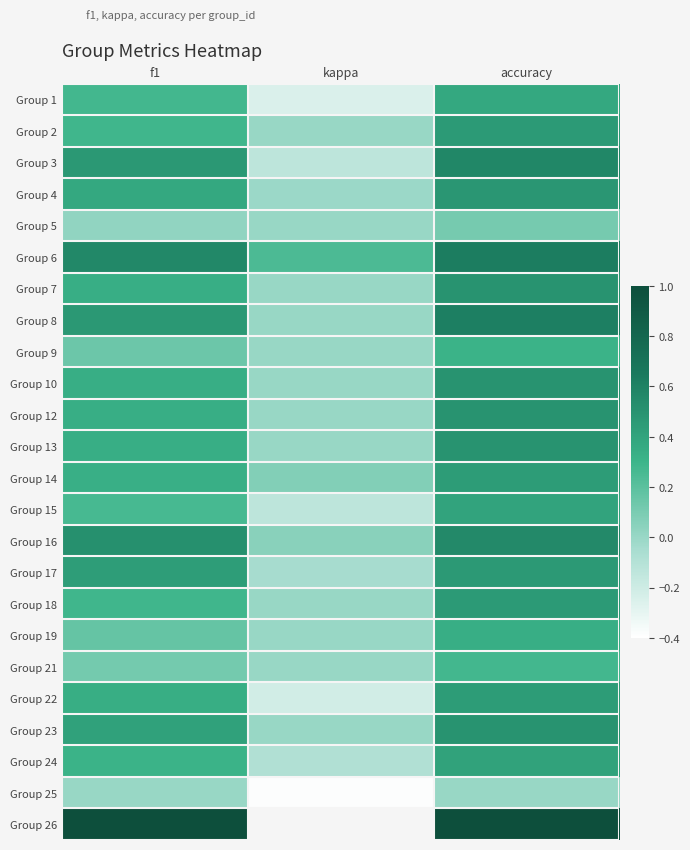

The value of Group 15 at kappa is -0.2. True or false?

False